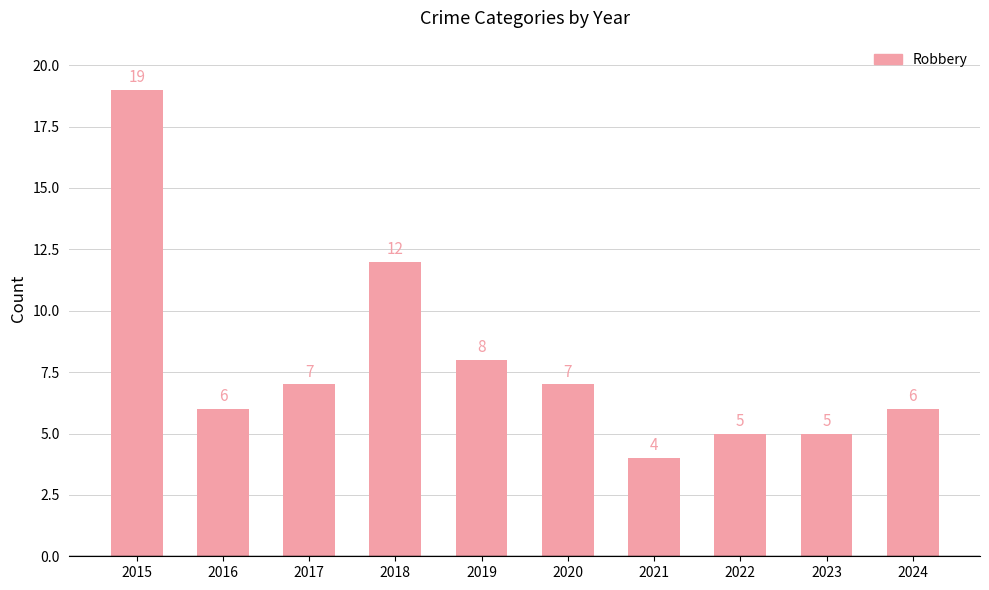

What is the change in value from 2019 to 2024?

-2